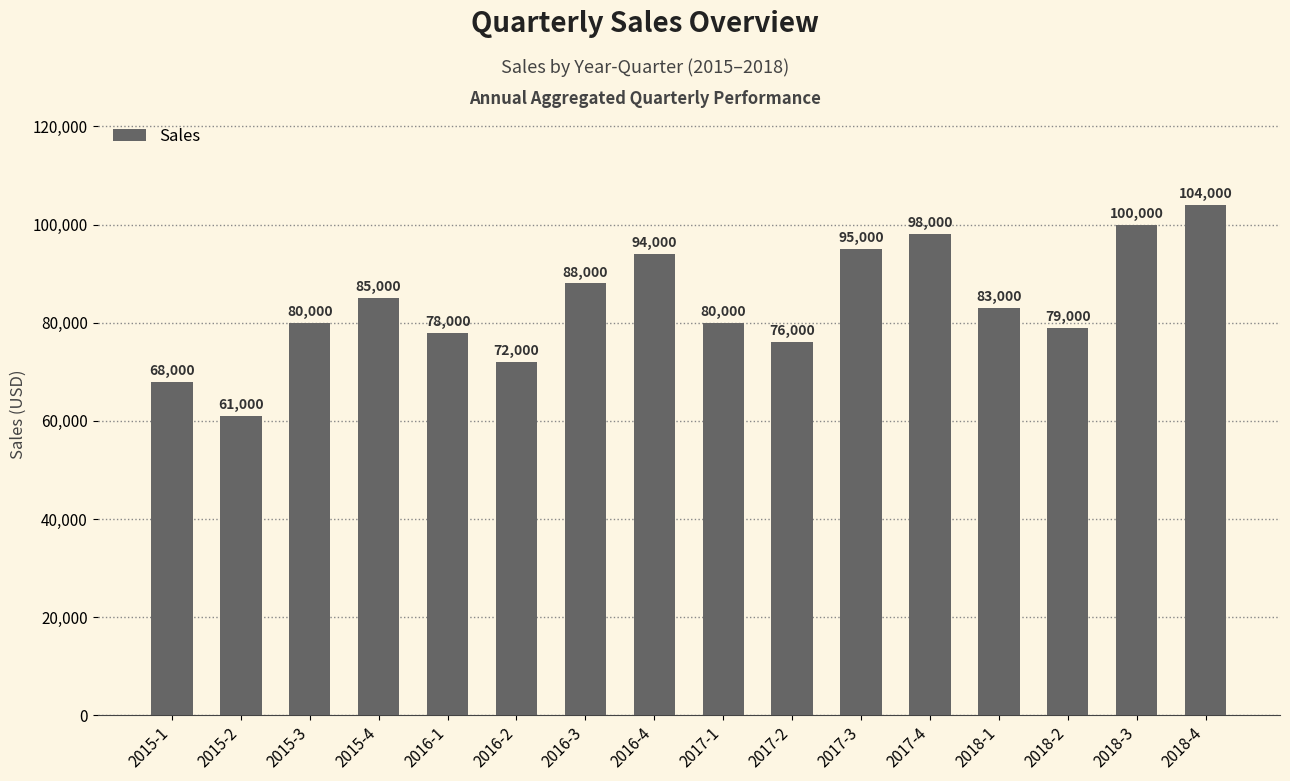

Does the chart contain any negative values?

No